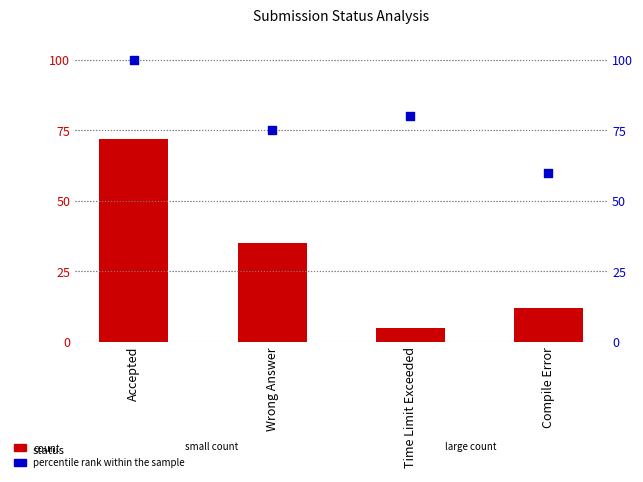

Which series has the widest spread of Y values?

count